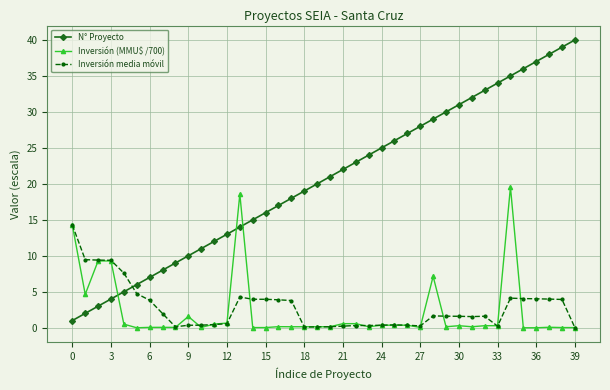

Which series has the widest spread of values?

N° Proyecto